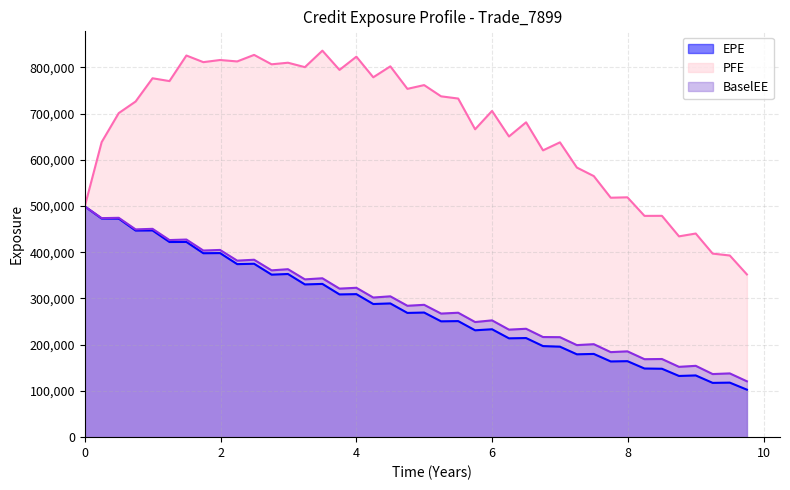

Which series has the largest range (max minus min)?

PFE